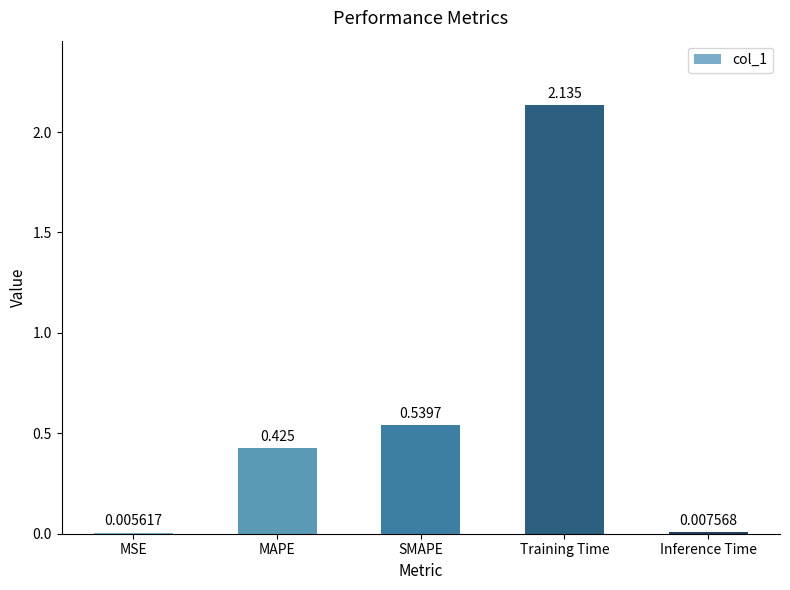

At which category does the chart reach its peak across all series?

Training Time